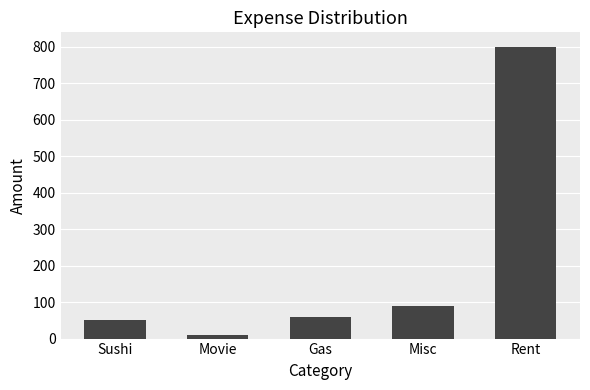

What is the label of the 1st bar from the right?

Rent